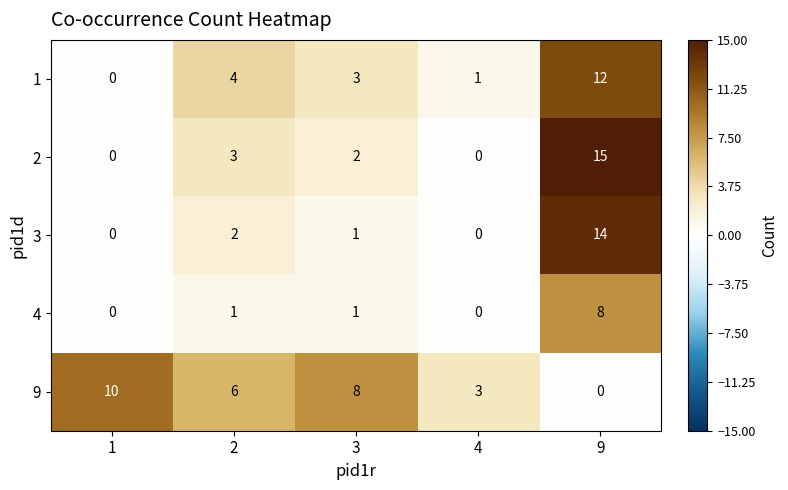

At which label does 1 reach its peak?

9